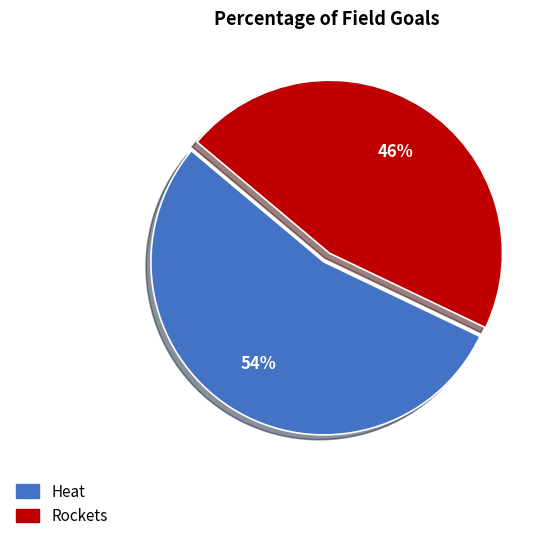

What is the largest slice in the pie chart?

Heat